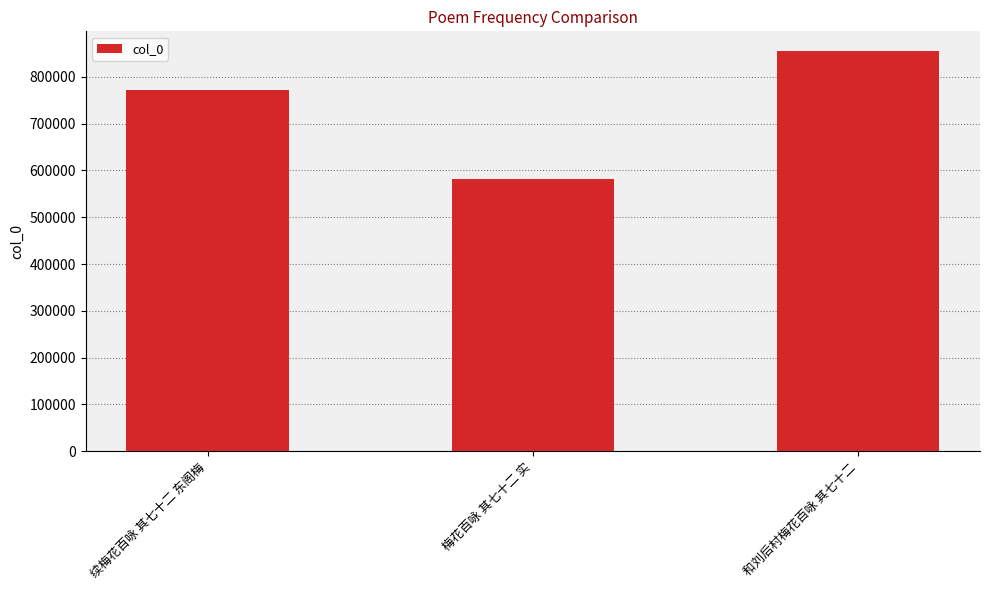

What is the average value?

736247